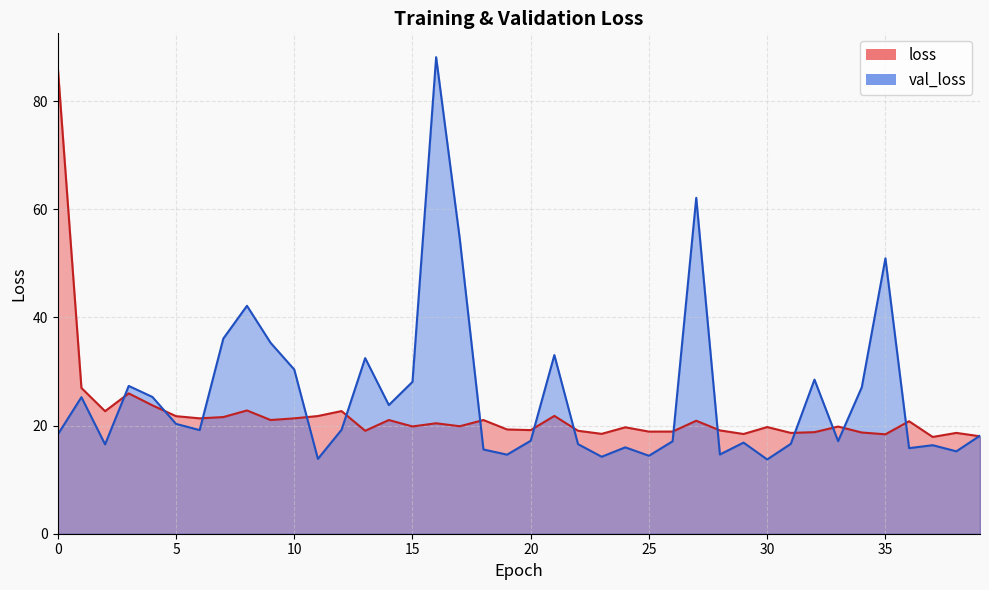

Reading left to right, list all the values displayed in this chart.

loss: 86.3	27.0	22.7	26.0	23.8	21.7	21.3	21.6	22.8	21.0	21.3	21.8	22.7	19.0	21.0	19.8	20.4	19.9	21.0	19.3	19.2	21.8	19.0	18.5	19.7	18.9	18.9	20.9	19.1	18.4	19.7	18.7	18.8	19.8	18.7	18.4	20.8	17.9	18.7	18.0
val_loss: 18.4	25.3	16.5	27.3	25.3	20.3	19.2	36.1	42.2	35.3	30.4	13.8	19.2	32.5	23.8	28.1	88.2	54.5	15.6	14.6	17.2	33.0	16.6	14.2	16.0	14.4	17.1	62.1	14.7	16.9	13.7	16.6	28.5	17.1	27.1	50.9	15.8	16.4	15.2	18.1